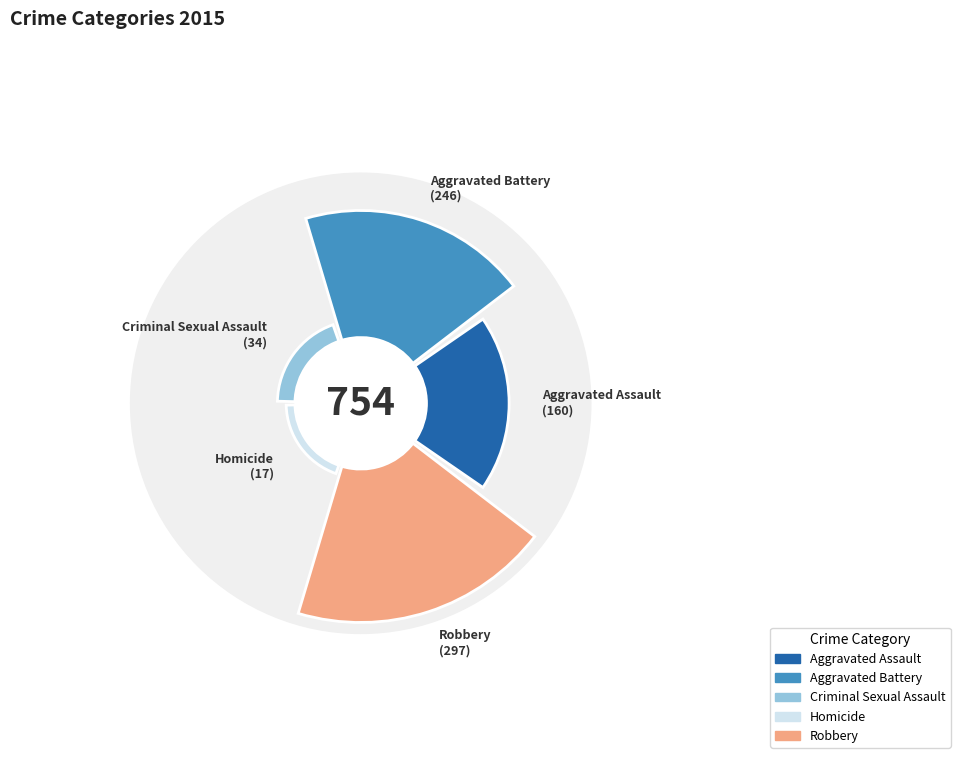

Does any single category account for the majority?

No